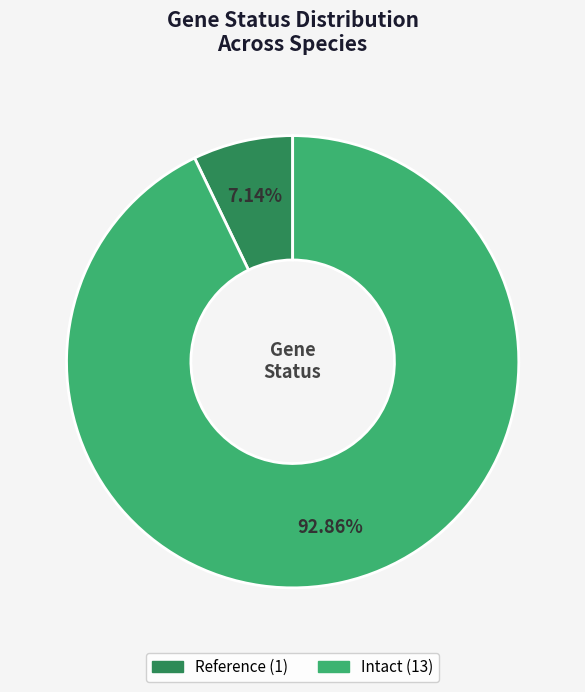

To the nearest percent, what is the average slice percentage?

50%